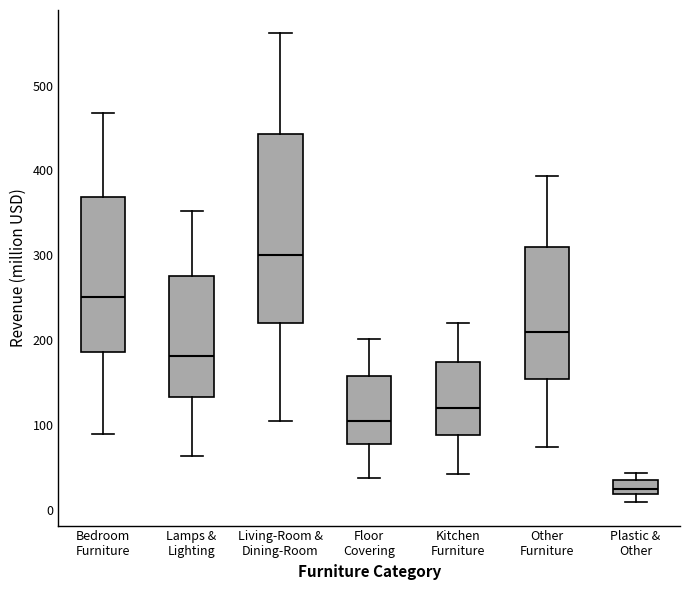

Which box is the tallest, from its lower edge to its upper edge?

Living-Room & Dining-Room